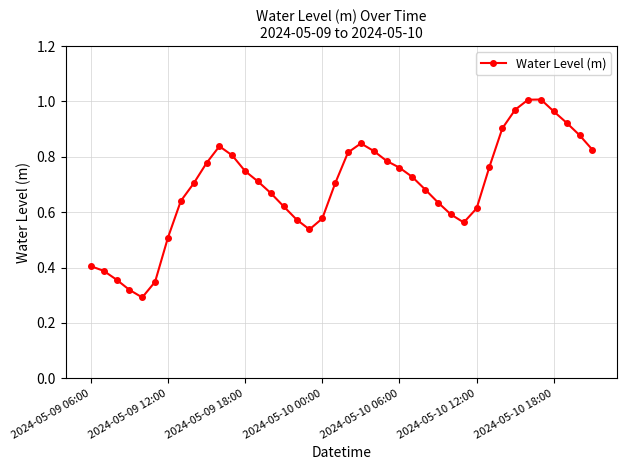

True or false: there are more than 2 points higher than both neighbors.

True